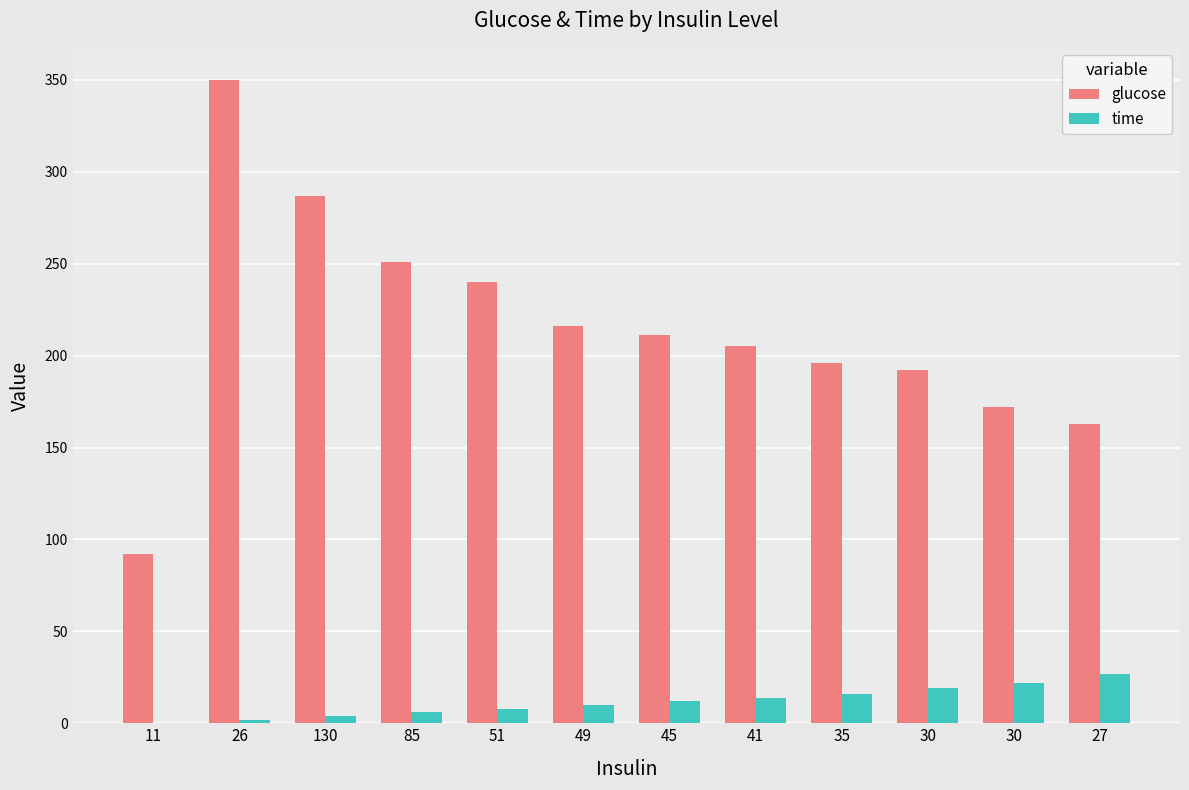

Are the bars grouped side by side (vs. stacked)?

Yes